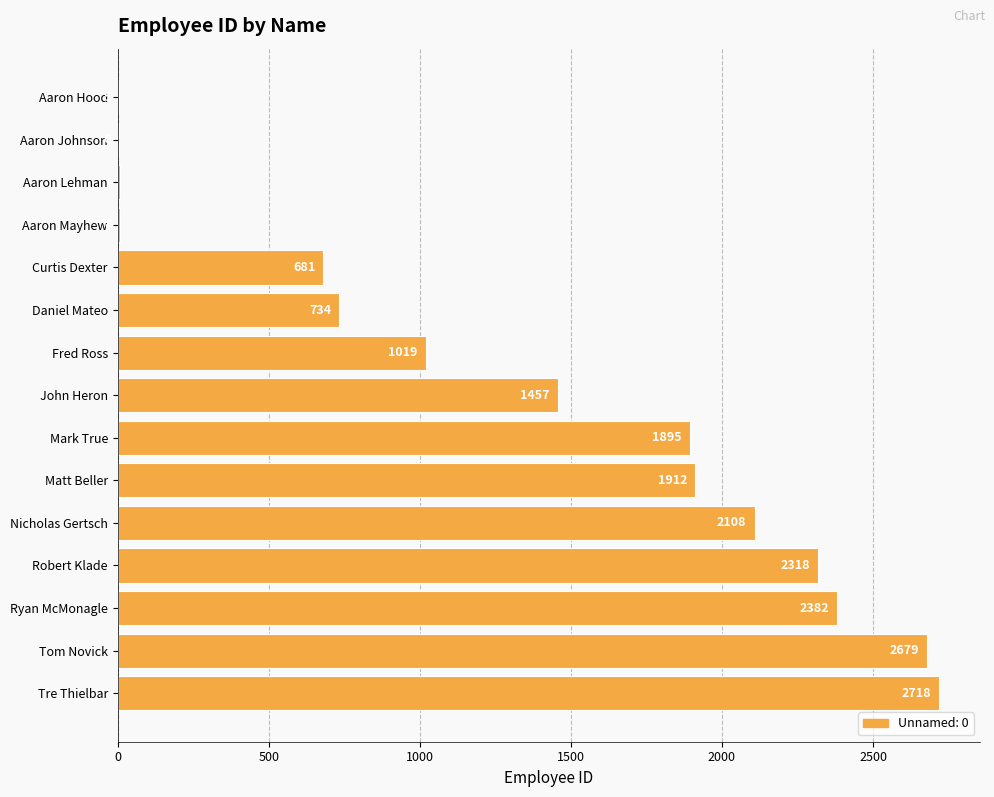

How many data points does each series have?

15